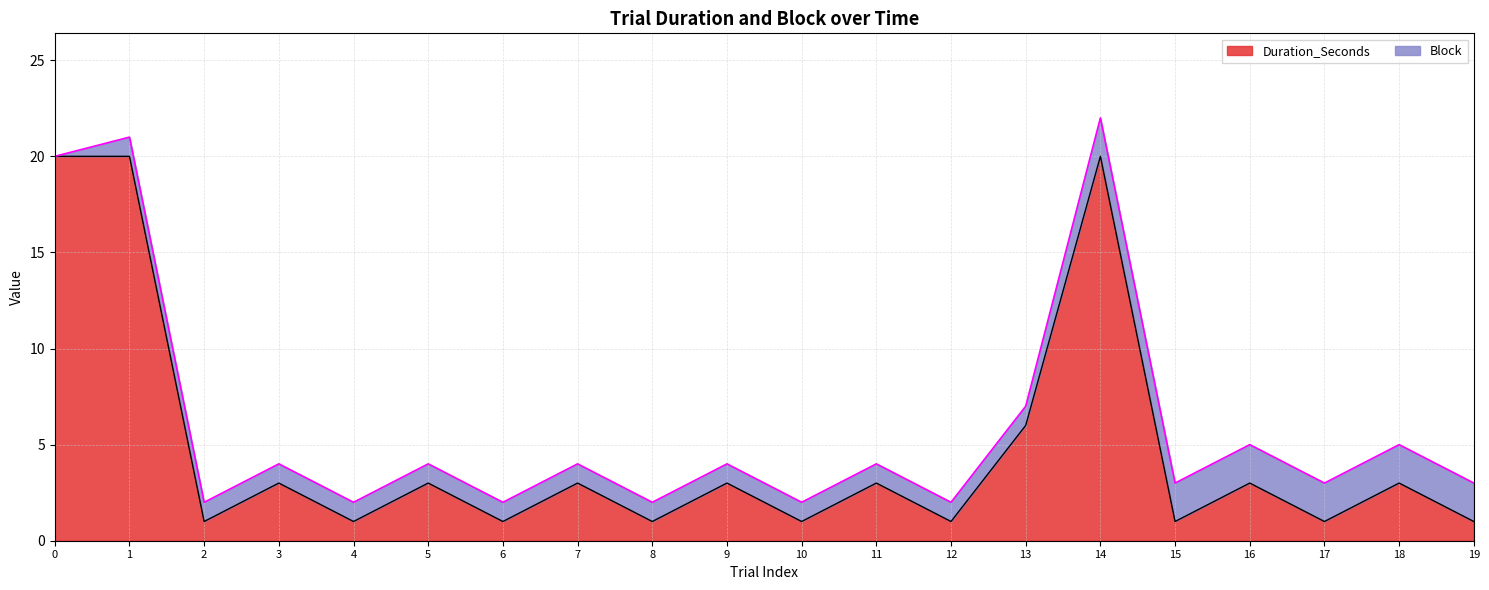

Which has a higher value, 17 or 9?

9